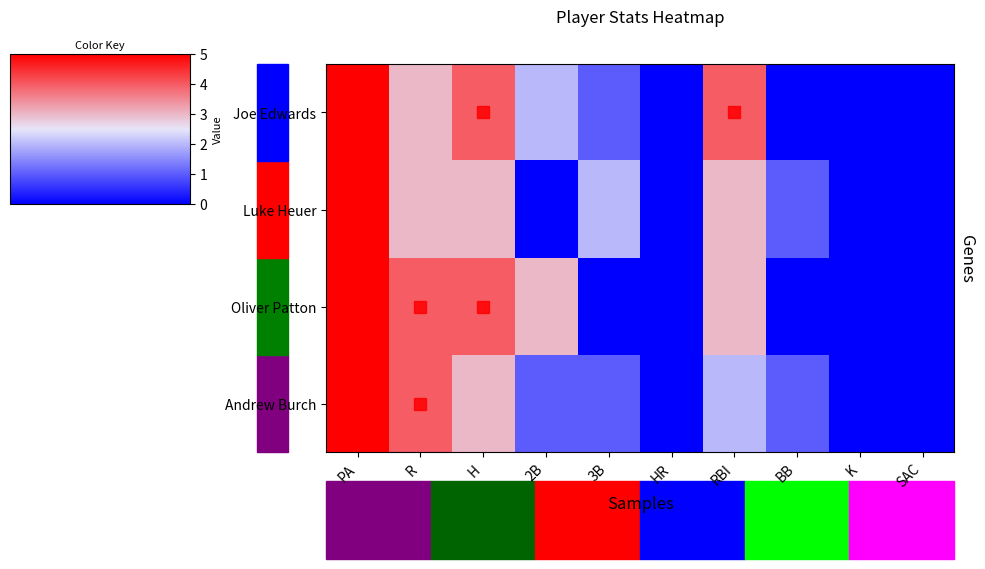

Reading left to right, list all the values displayed in this chart.

Andrew Burch: PA=5	R=4	H=3	2B=1	3B=1	HR=0	RBI=2	BB=1	K=0	SAC=0
Oliver Patton: PA=5	R=4	H=4	2B=3	3B=0	HR=0	RBI=3	BB=0	K=0	SAC=0
Luke Heuer: PA=5	R=3	H=3	2B=0	3B=2	HR=0	RBI=3	BB=1	K=0	SAC=0
Joe Edwards: PA=5	R=3	H=4	2B=2	3B=1	HR=0	RBI=4	BB=0	K=0	SAC=0